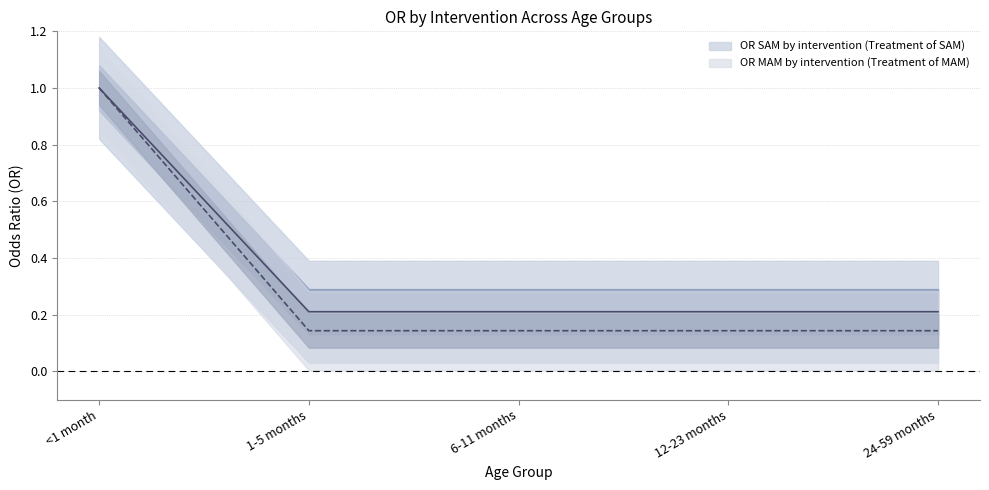

Reading left to right, transcribe all the data shown in this chart.

OR SAM by intervention (Treatment of SAM): 1.0	0.2	0.2	0.2	0.2
OR MAM by intervention (Treatment of MAM): 1.0	0.1	0.1	0.1	0.1